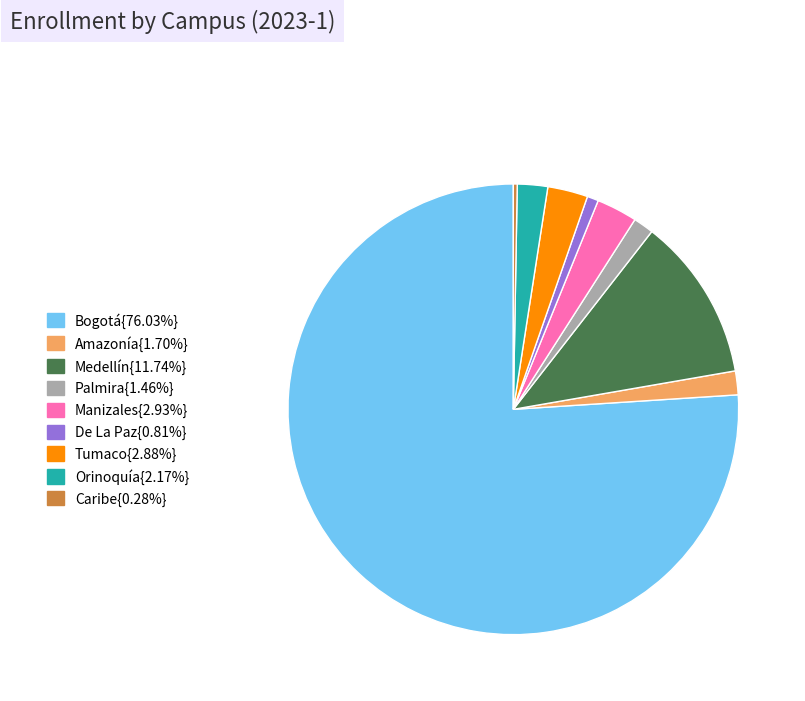

How many segments does this pie chart have?

9